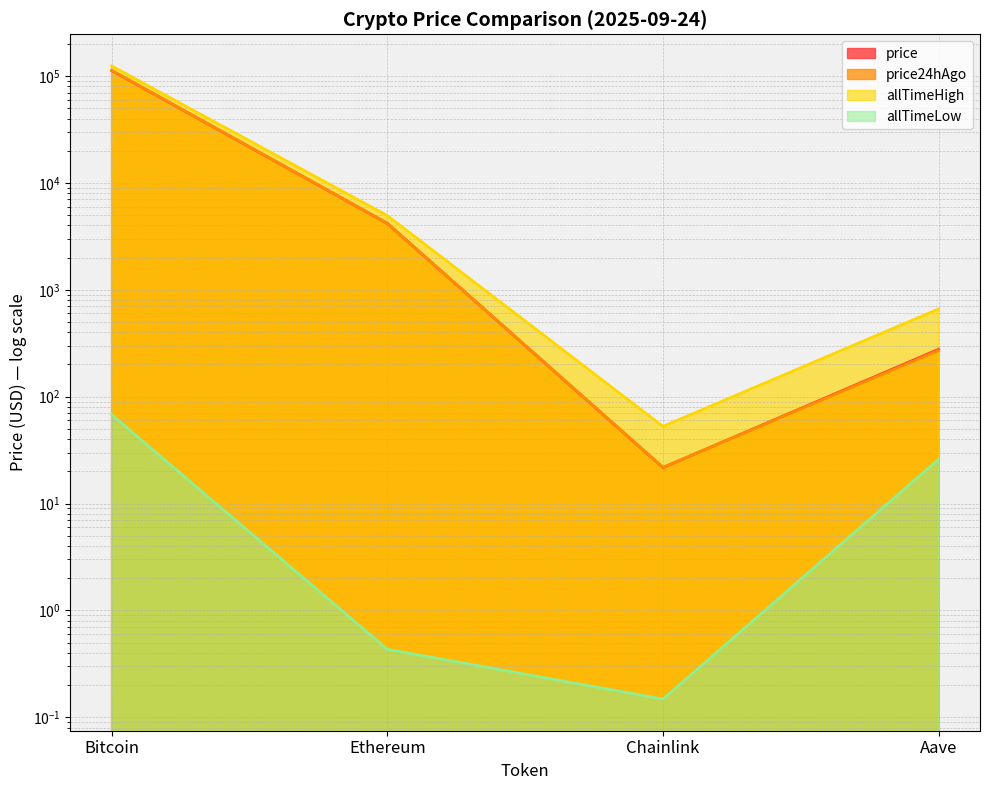

Rank the series at Bitcoin from lowest to highest value.

allTimeLow, price, price24hAgo, allTimeHigh